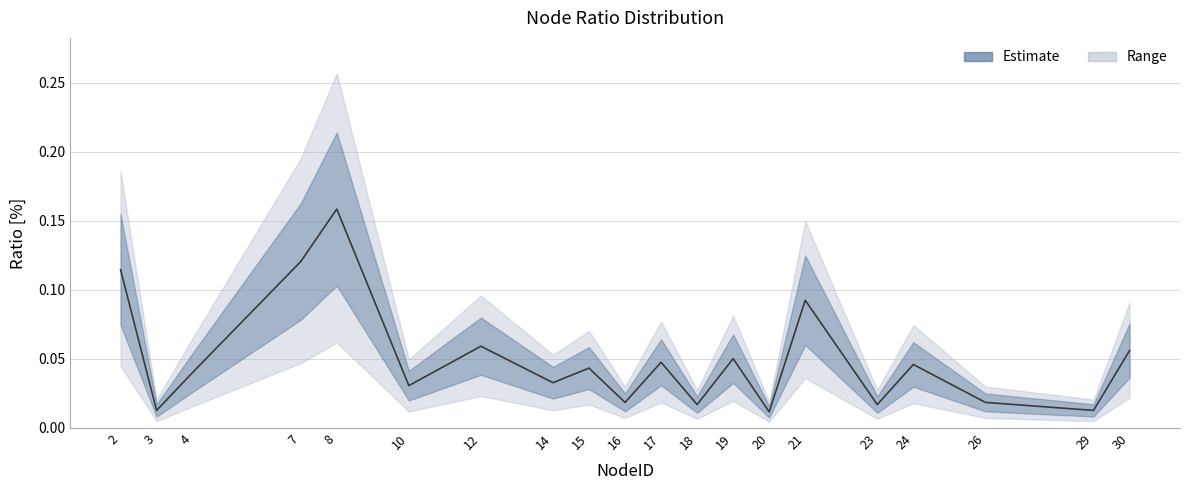

What is the sum of all values?

1.0